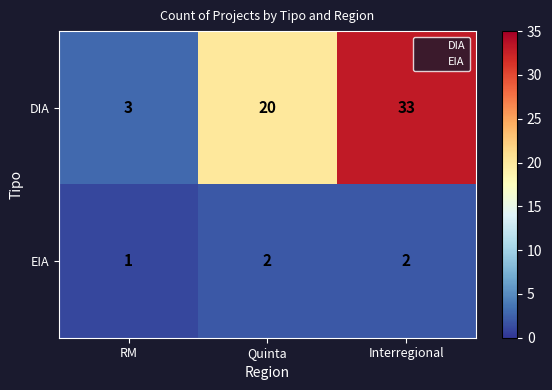

Count the DIA values in the range 3 to 33.

3